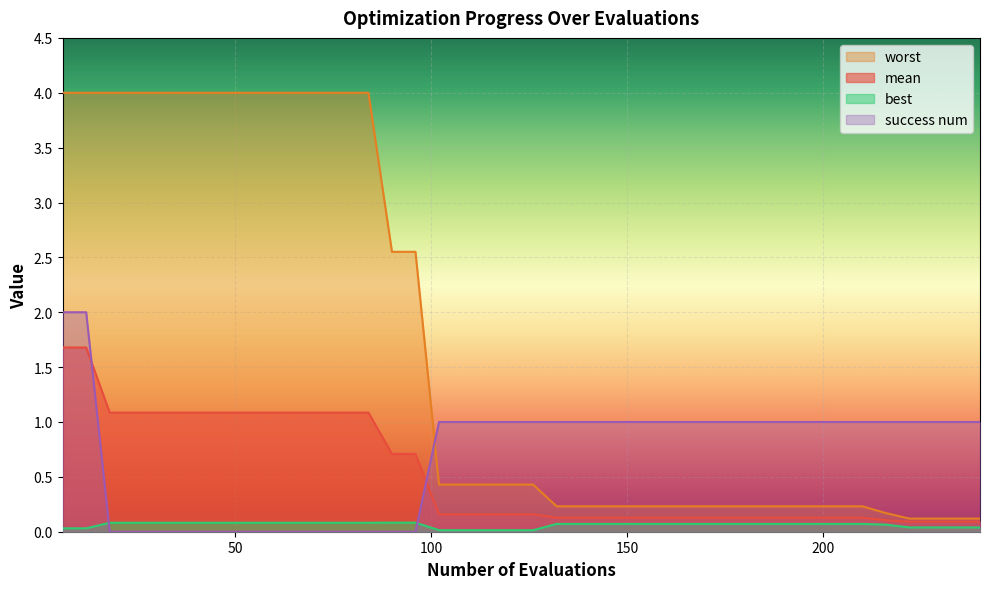

True or false: mean has more than 0 points higher than both neighbors.

False